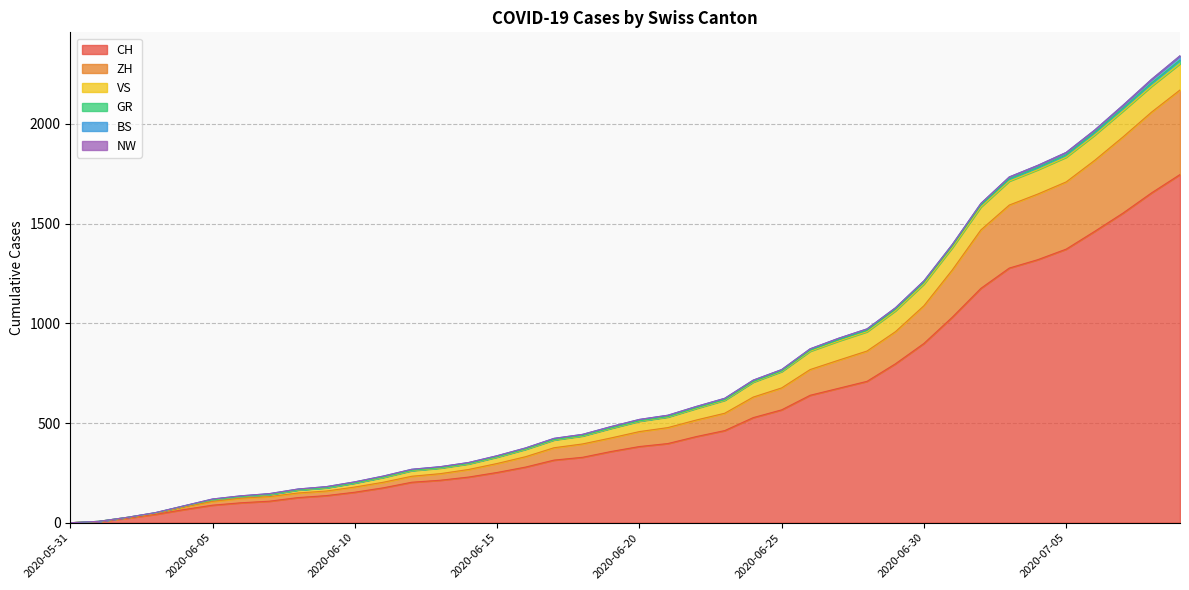

True or false: GR and ZH cross at least once.

False